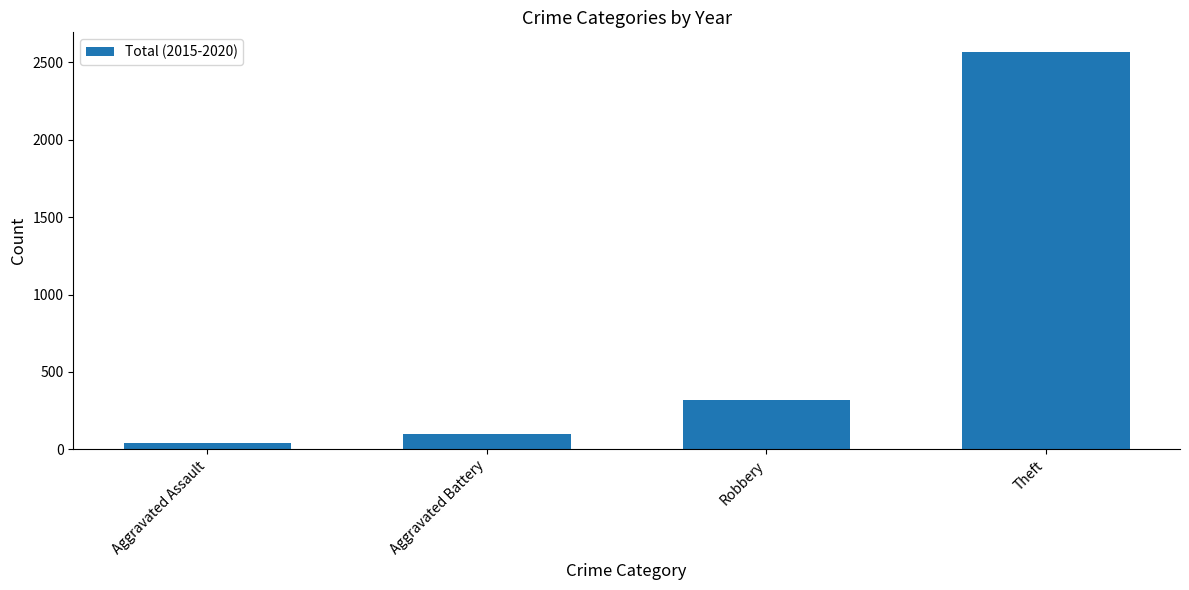

True or false: the data shows 316 at Robbery.

True